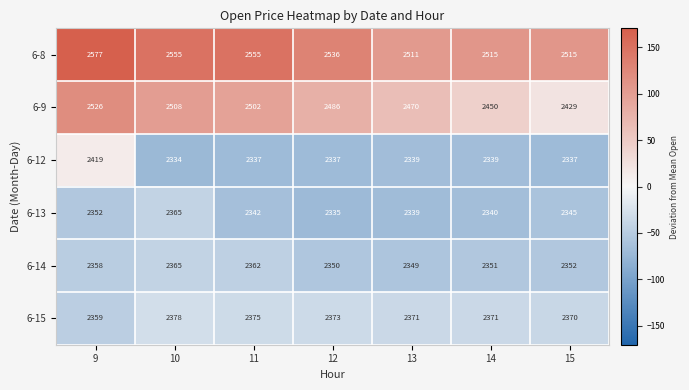

Read the 6-9 value at 9, to the nearest 5.

2525